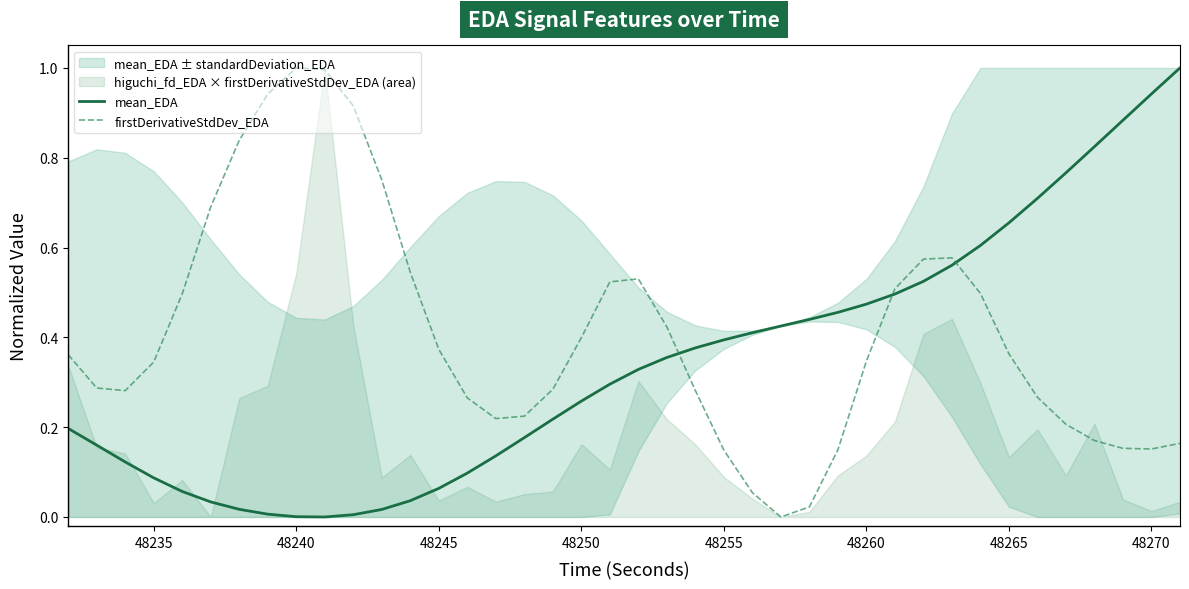

True or false: mean_EDA and firstDerivativeStdDev_EDA intersect in this chart.

True